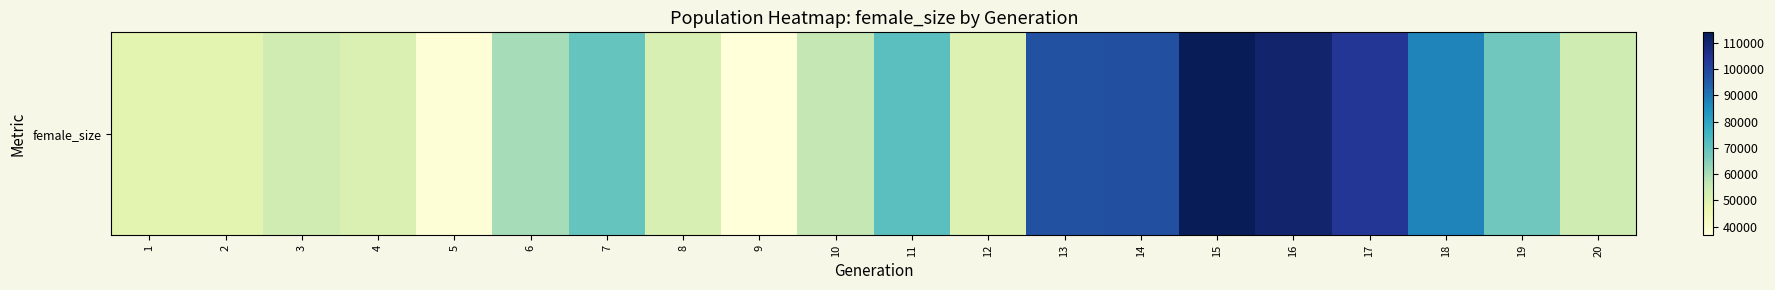

At which label is the value closest to 75366?

11